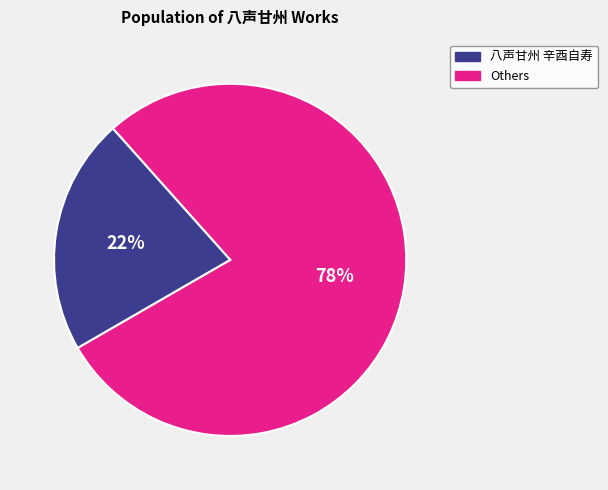

How many slices are in this pie chart?

2